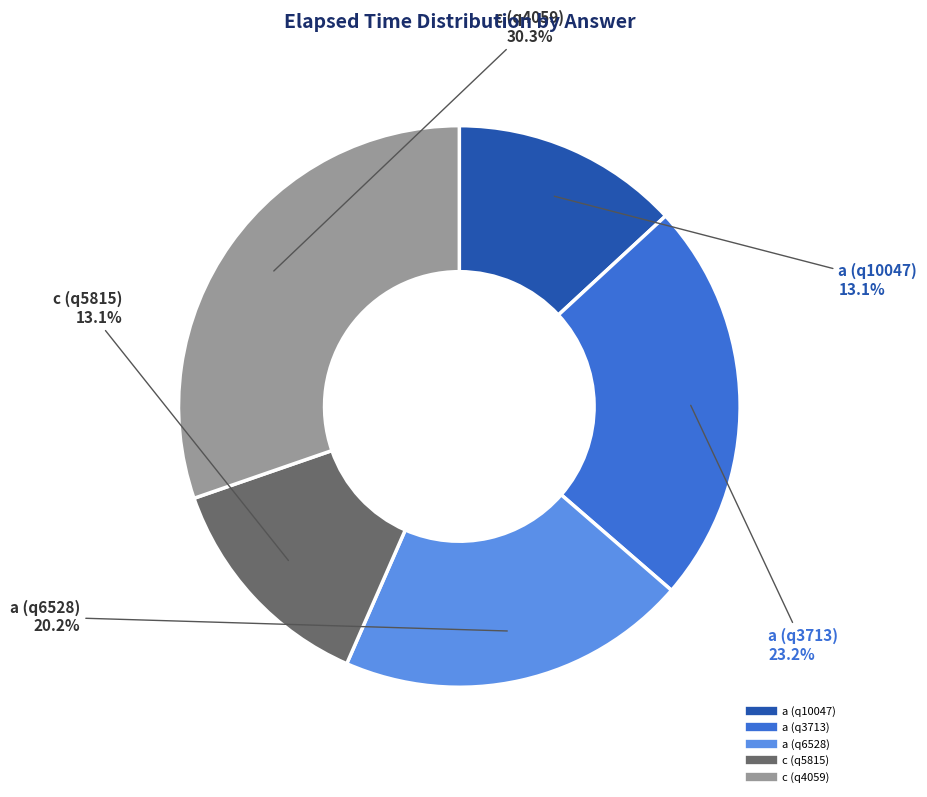

Which slice is the largest?

c (q4059)